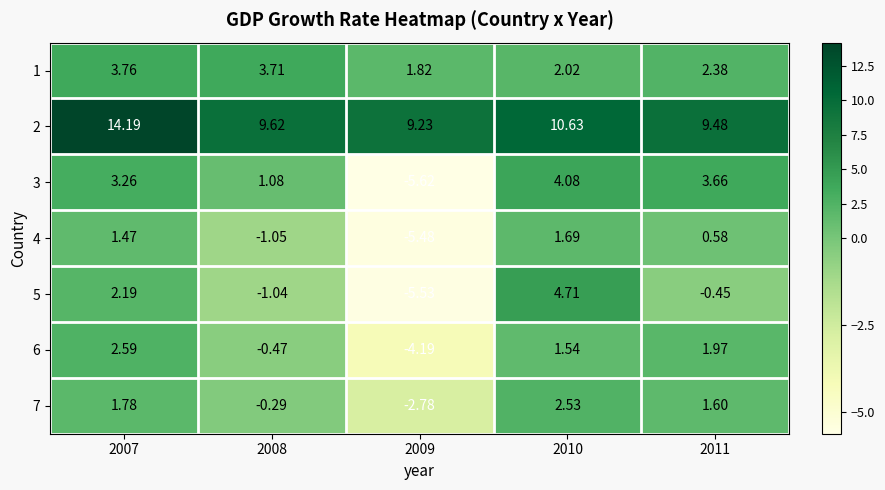

At which category is the sum across all series the highest?

2007